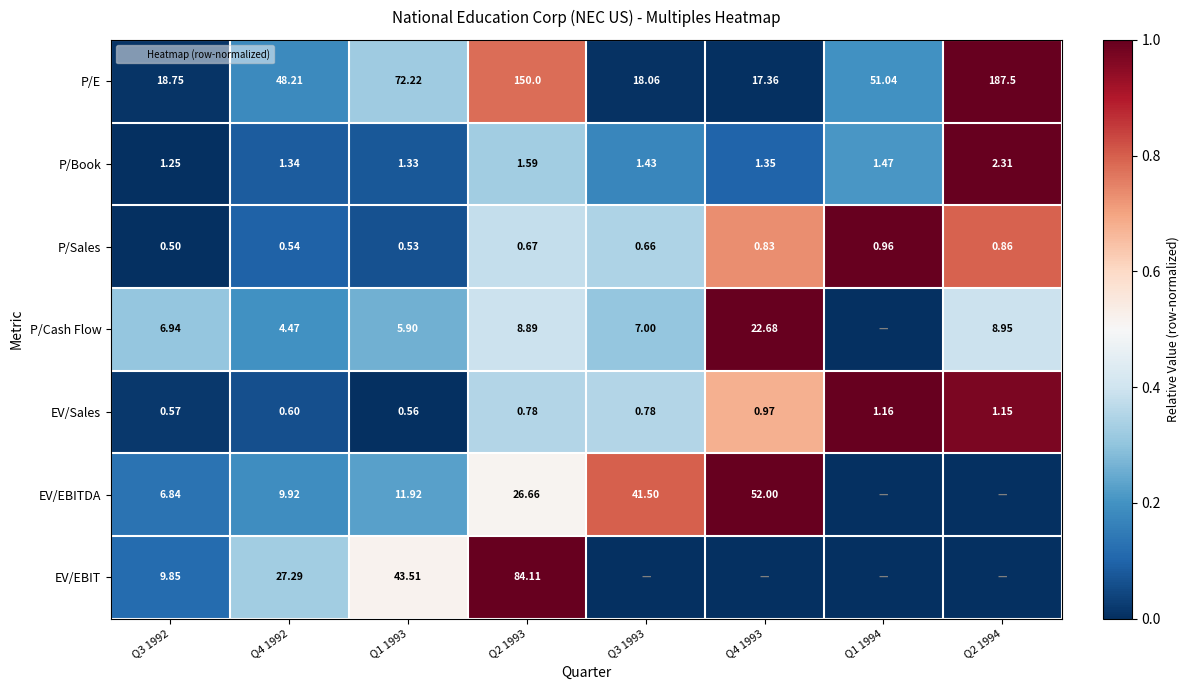

Which series has the largest range (max minus min)?

P/E